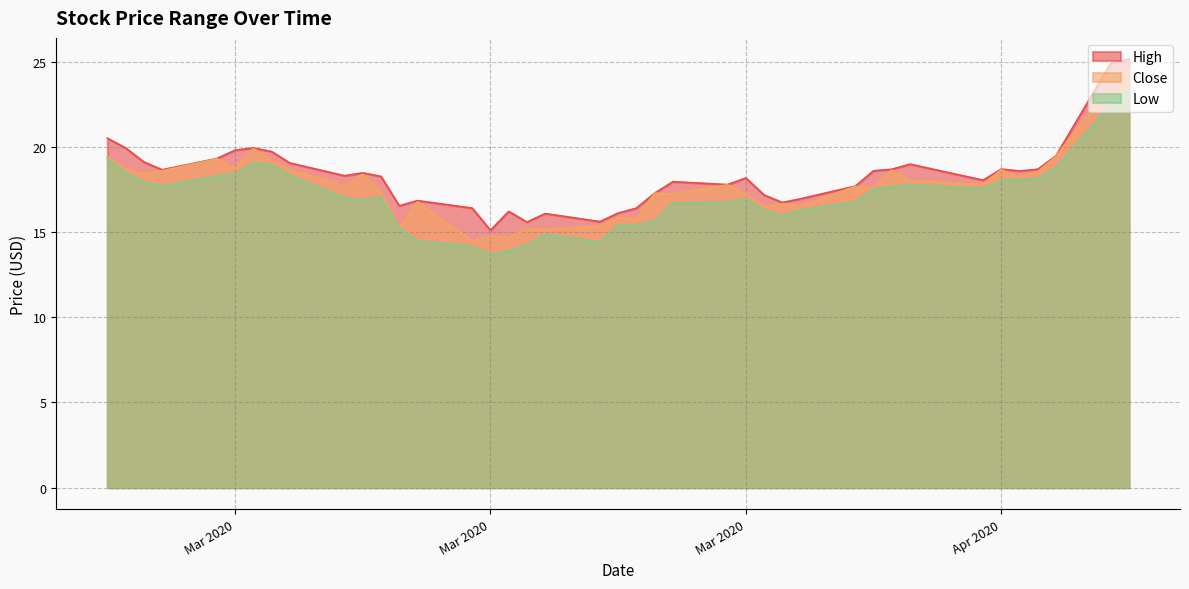

True or false: Low and High intersect in this chart.

False